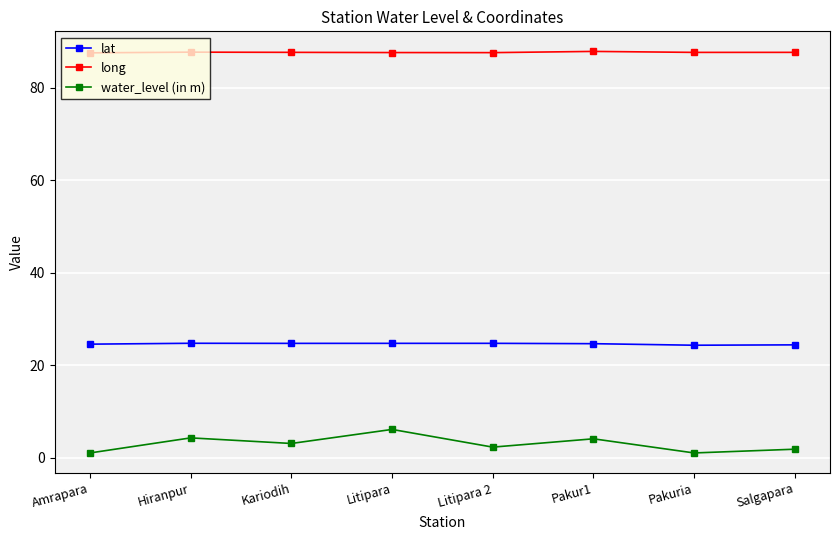

True or false: long and water_level (in m) intersect in this chart.

False